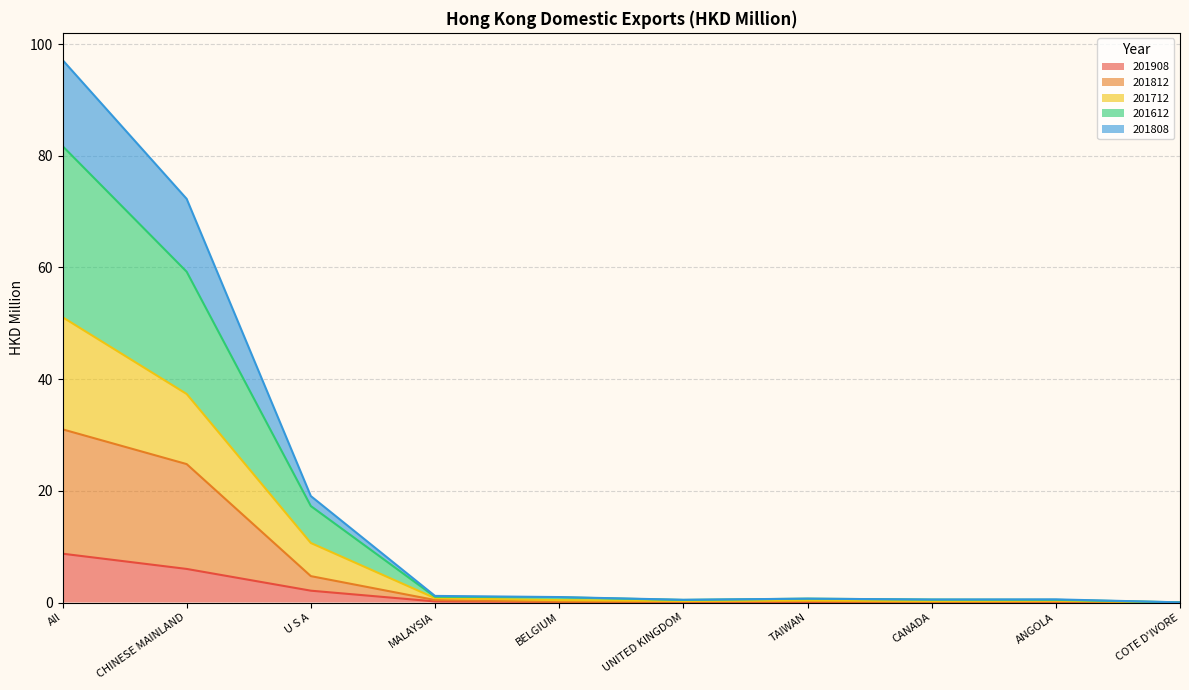

At which category is the sum across all series the highest?

All